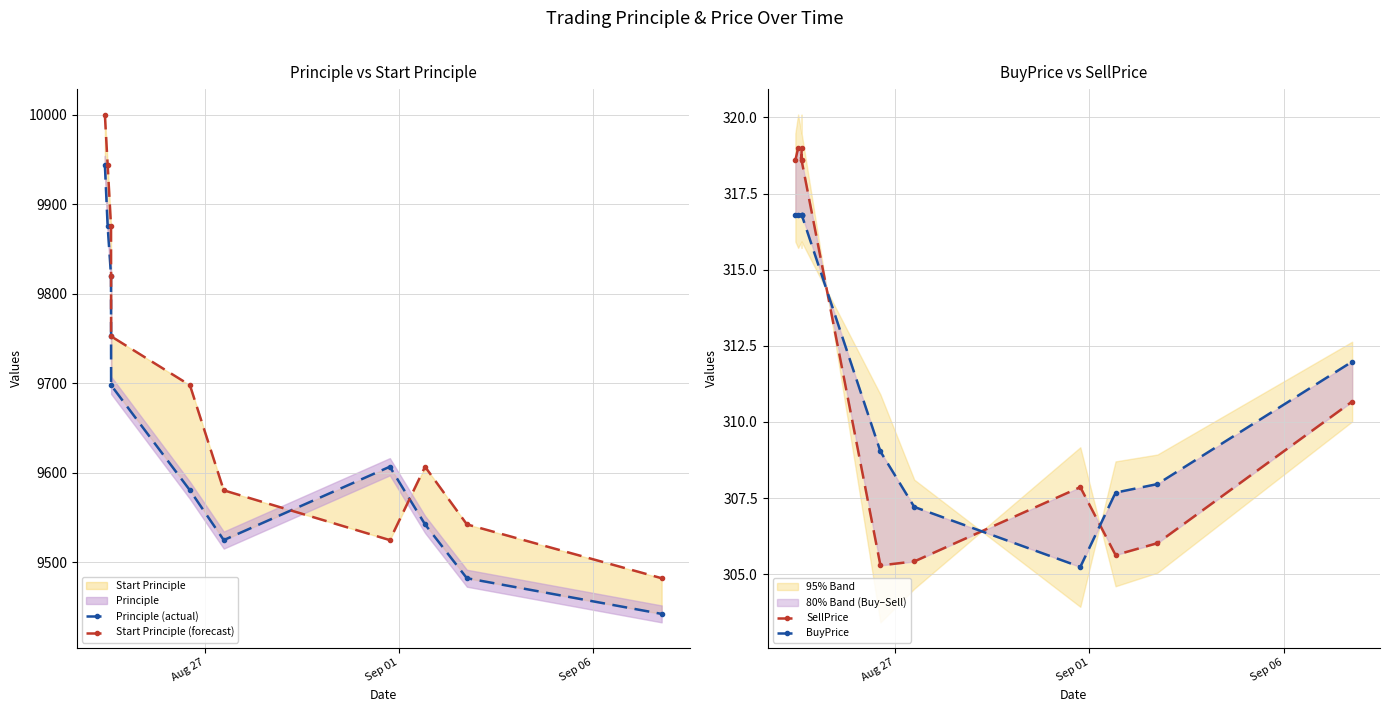

What is the difference between the maximum and second lowest values in the Principle (actual) series?

461.8